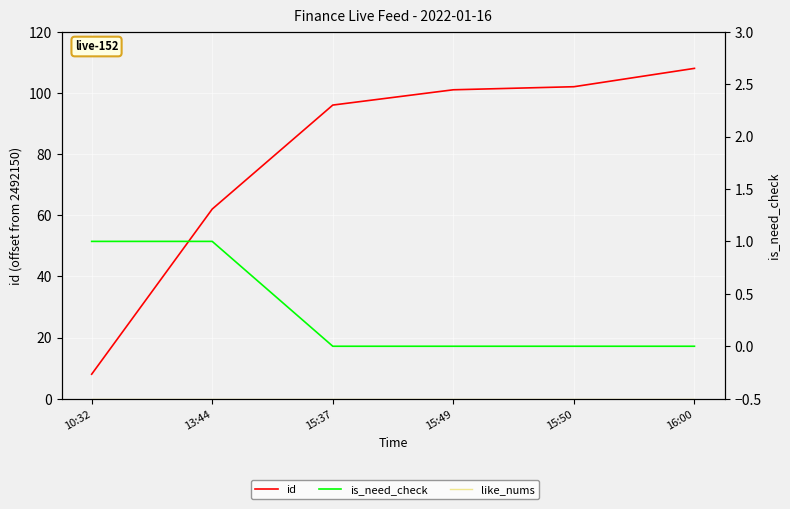

True or false: is_need_check and id intersect in this chart.

False